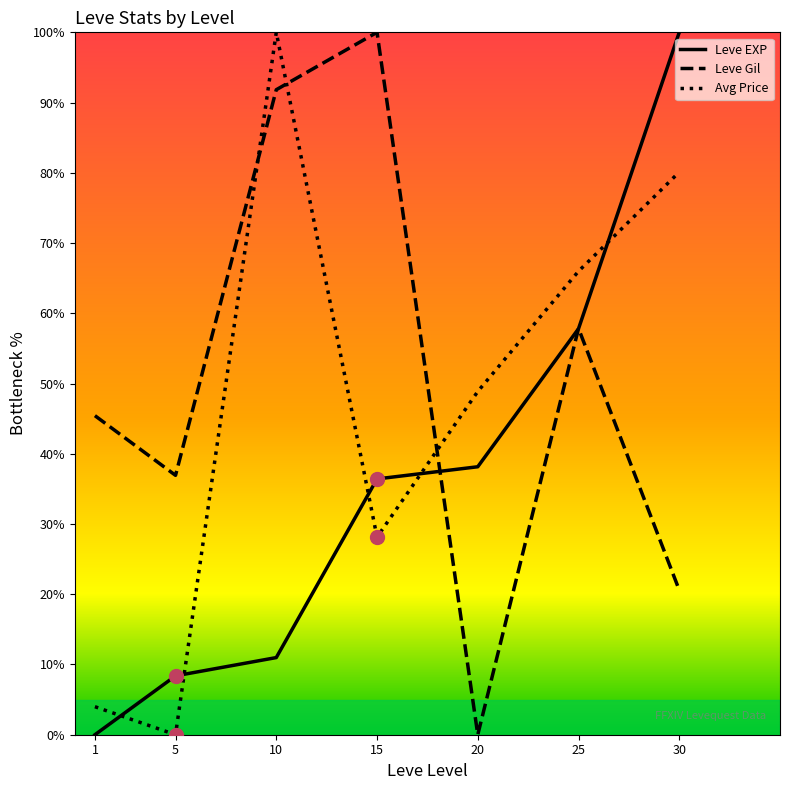

List the series in order of their overall mean, lowest first.

Leve EXP, Avg Price, Leve Gil